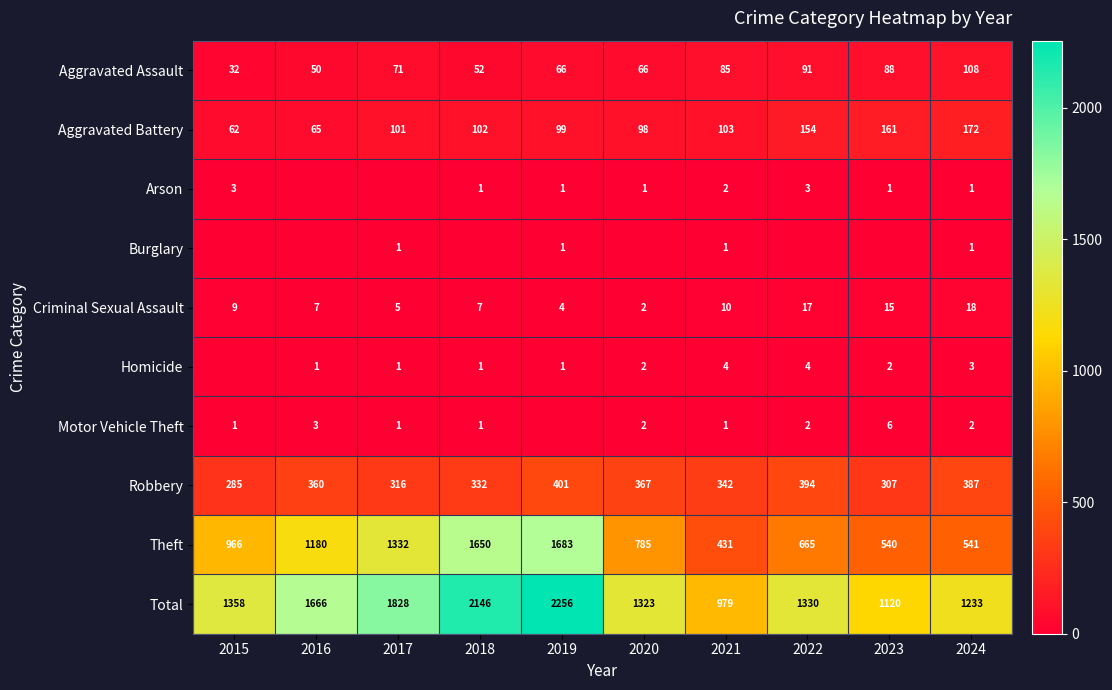

Rank the series by their maximum value, from lowest to highest.

Burglary, Arson, Homicide, Motor Vehicle Theft, Criminal Sexual Assault, Aggravated Assault, Aggravated Battery, Robbery, Theft, Total